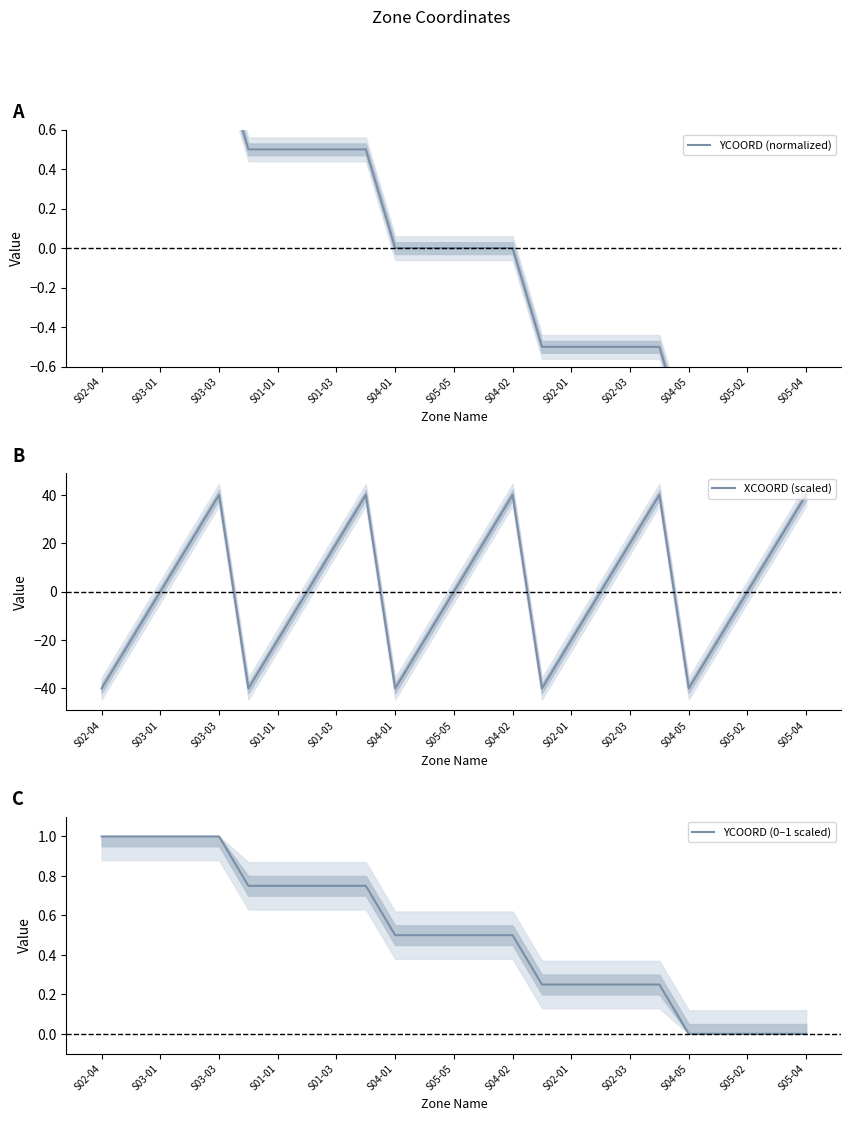

True or false: XCOORD (scaled) has a value of -40.0 at S02-04.

True